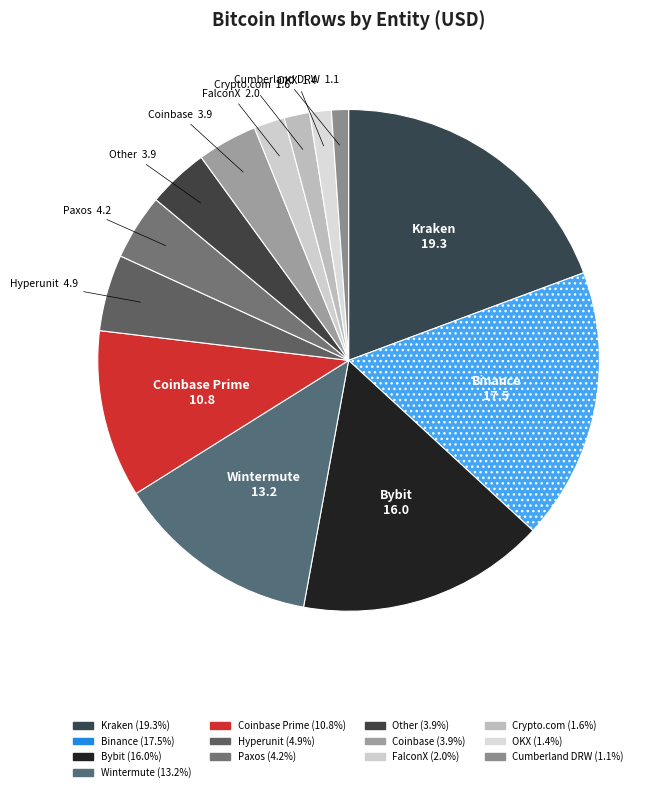

Does any single category account for the majority?

No